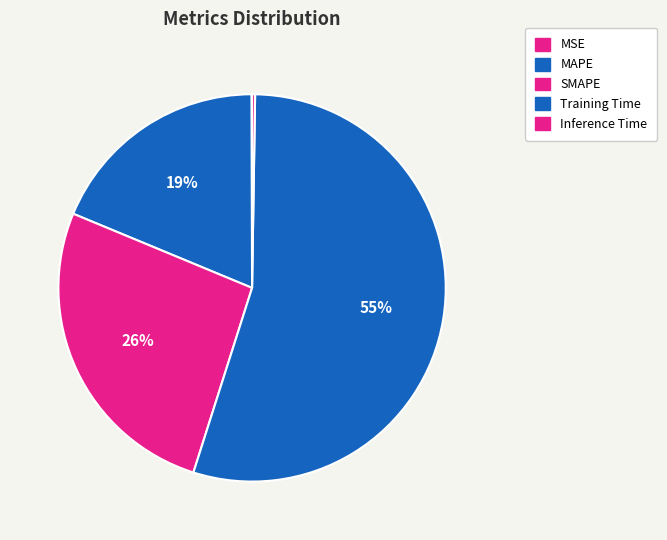

What is the change in value from Training Time to Inference Time?

-1.7